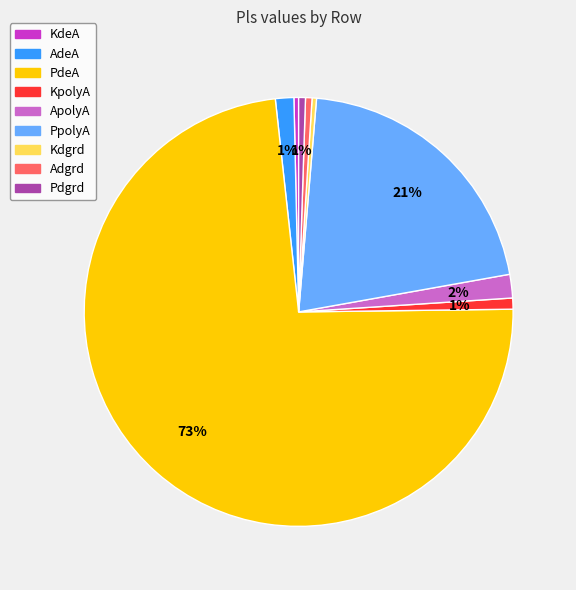

Does any single category account for the majority?

Yes